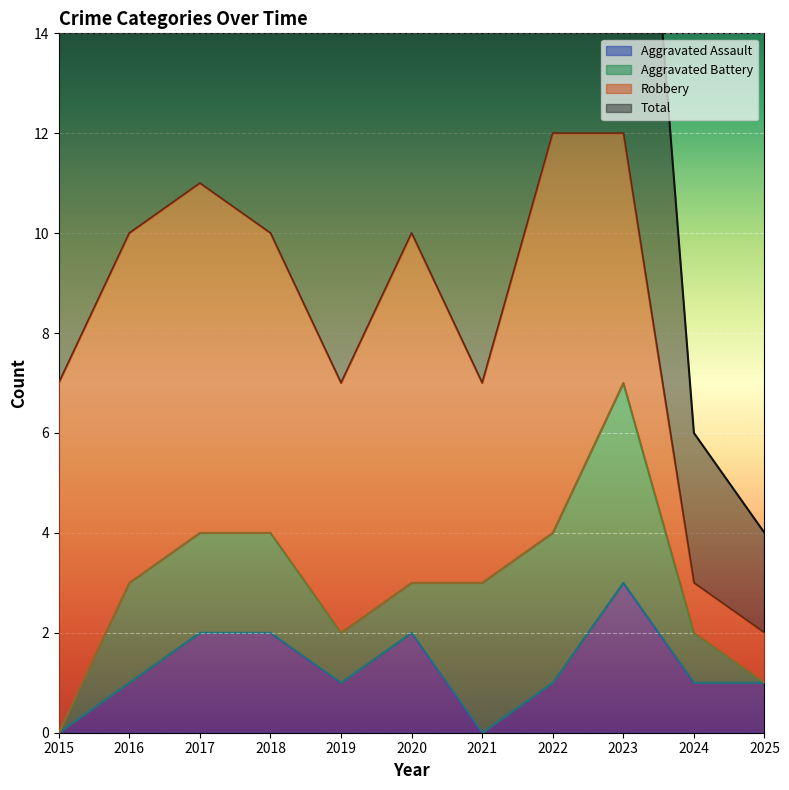

What is the greatest value displayed?

12